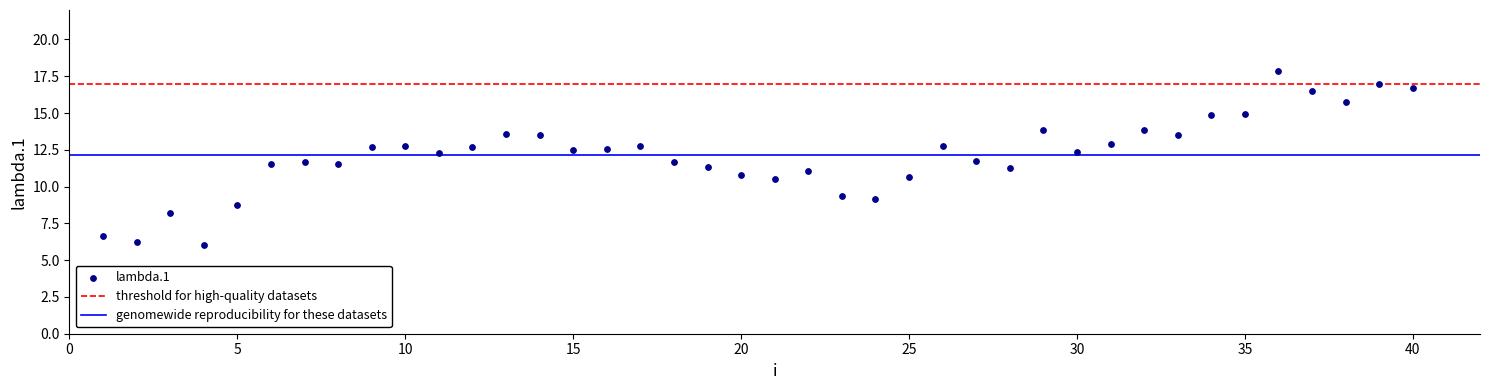

What is the range of Y values (max minus min)?

11.8